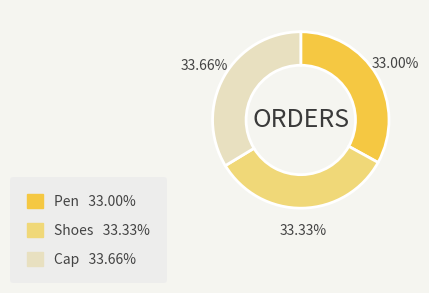

To the nearest percent, what is the difference between the largest and smallest slice percentages?

1%